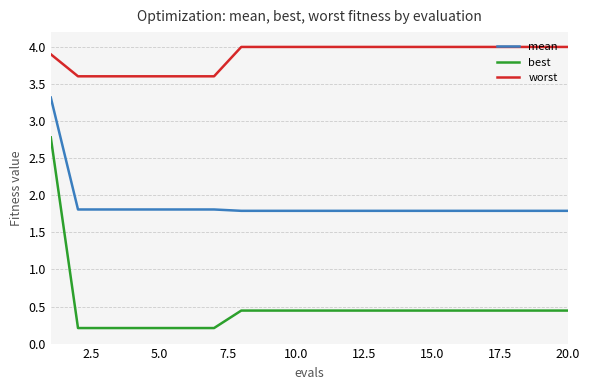

What is the maximum value shown in the chart?

4.0